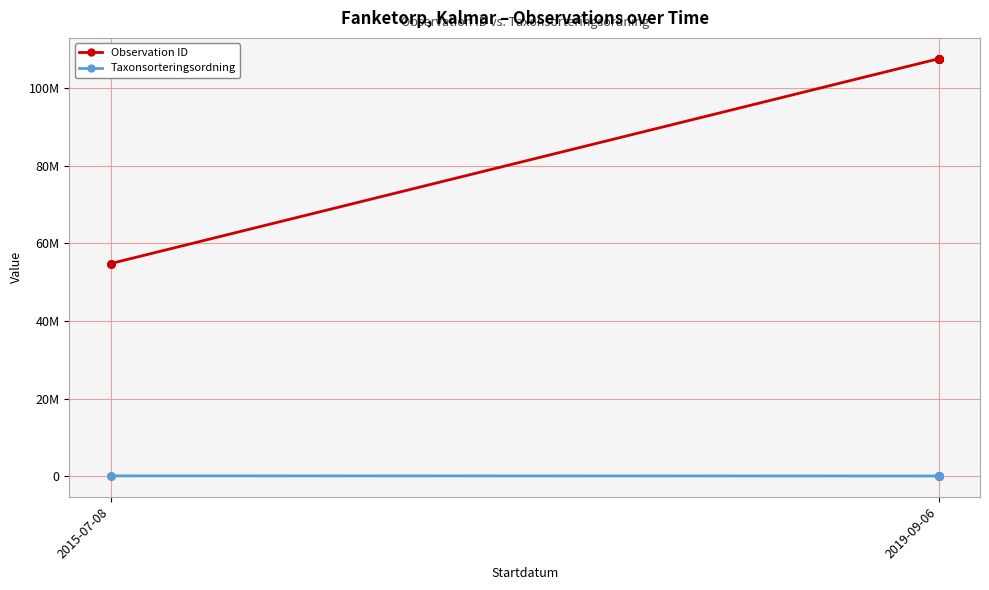

Which series has the widest spread of Y values?

Observation ID